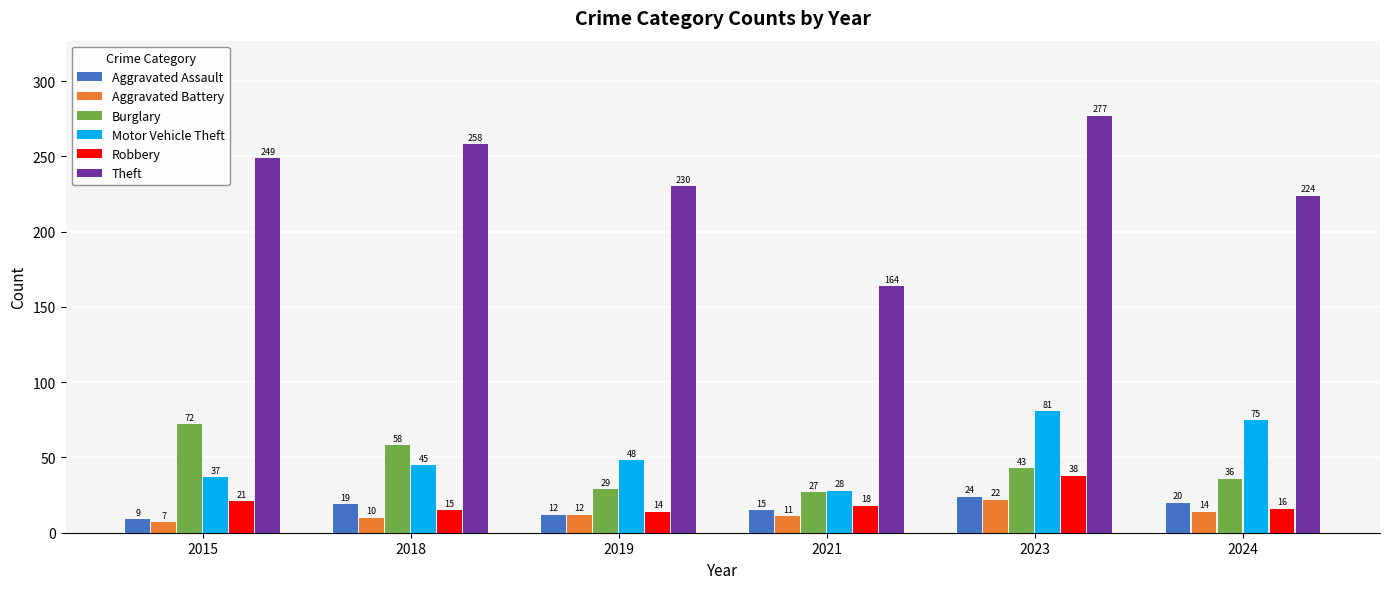

Reading right to left, extract all data points from this chart.

Aggravated Assault: 20	24	15	12	19	9
Aggravated Battery: 14	22	11	12	10	7
Burglary: 36	43	27	29	58	72
Motor Vehicle Theft: 75	81	28	48	45	37
Robbery: 16	38	18	14	15	21
Theft: 224	277	164	230	258	249